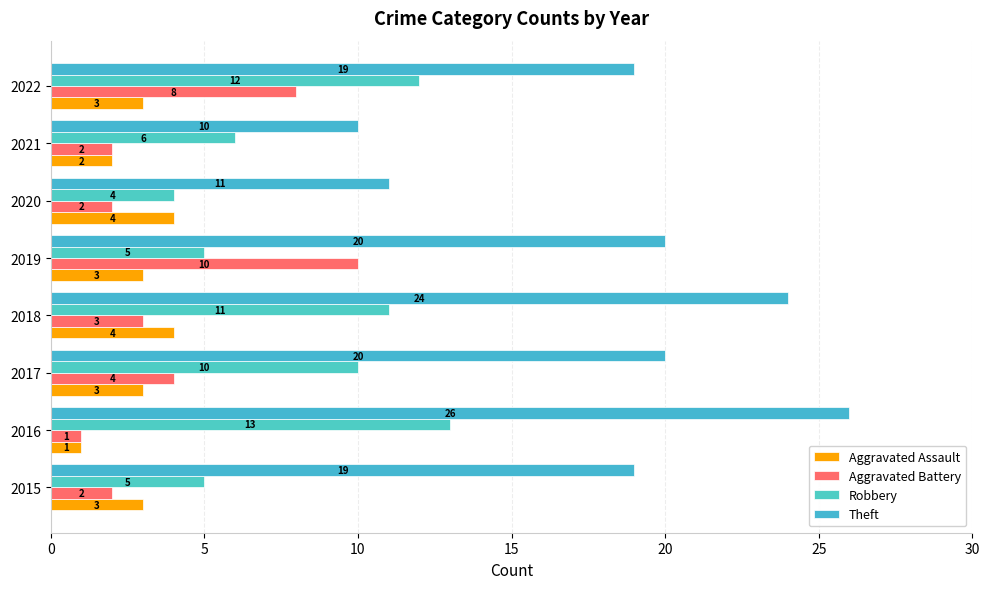

How many data points in Aggravated Assault are less than 3?

2